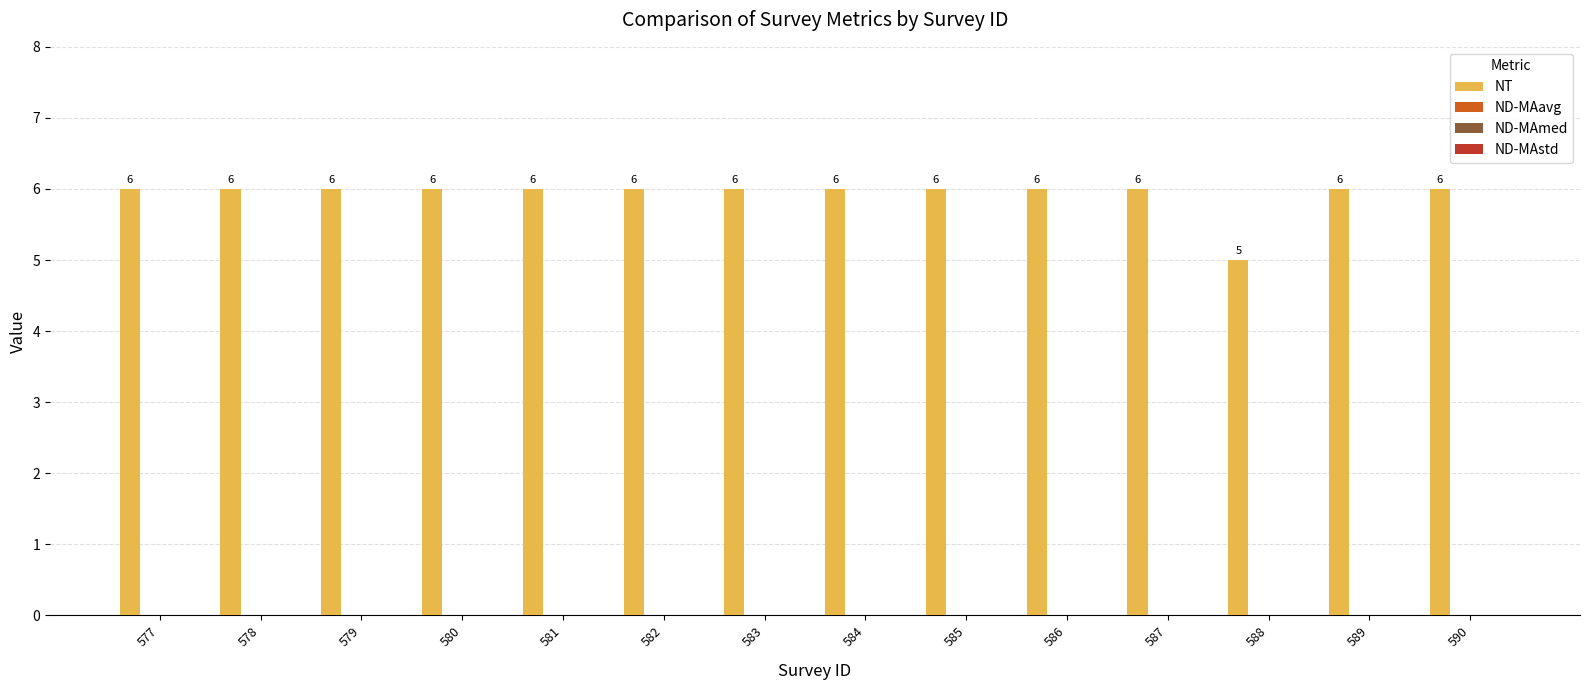

Count the values in the range 6 to 7.

13